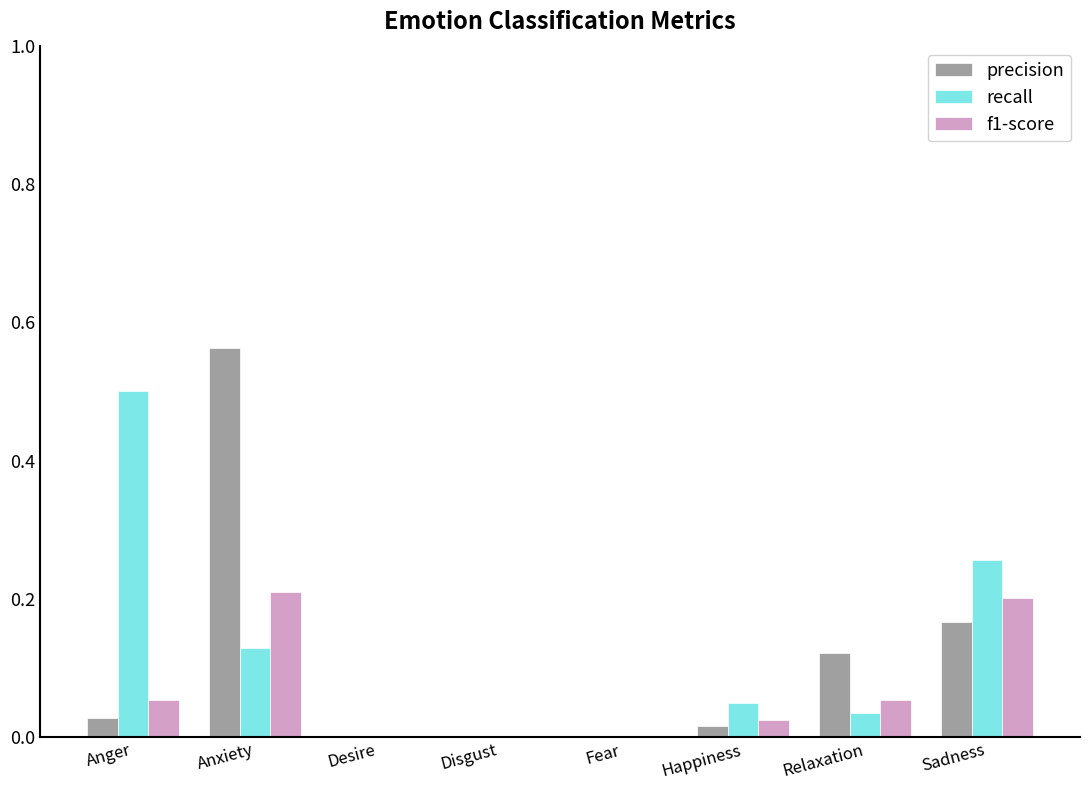

What is the sum of all recall values?

1.0